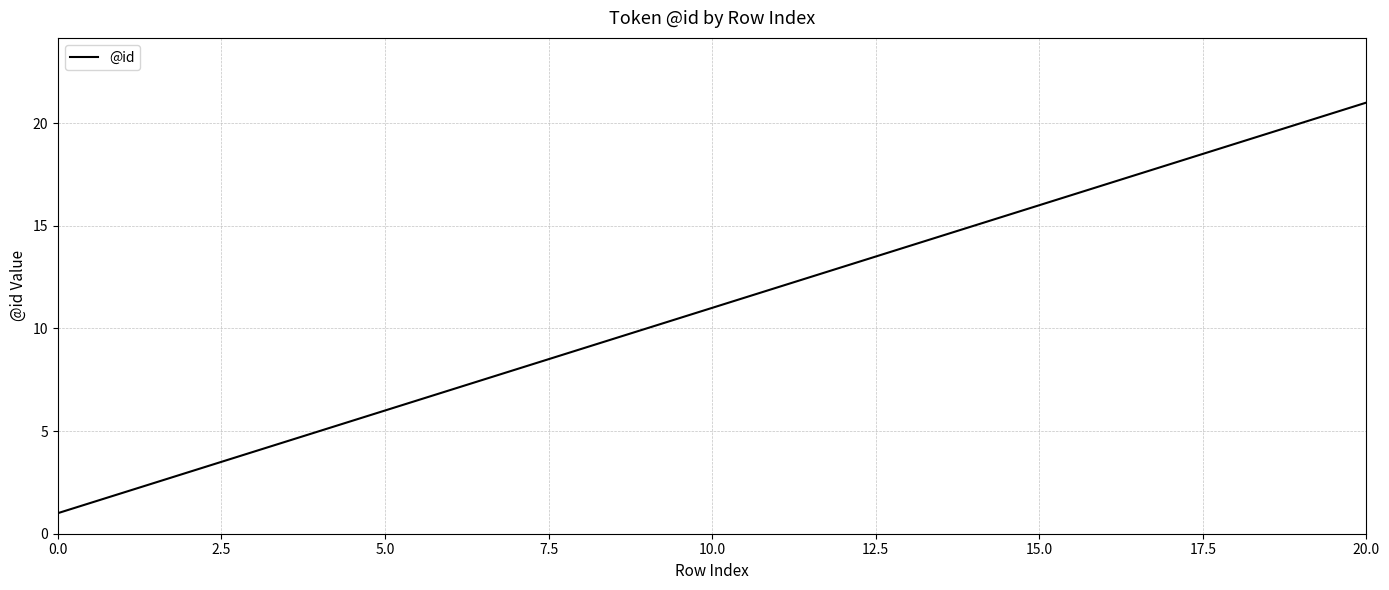

What is the average value?

11